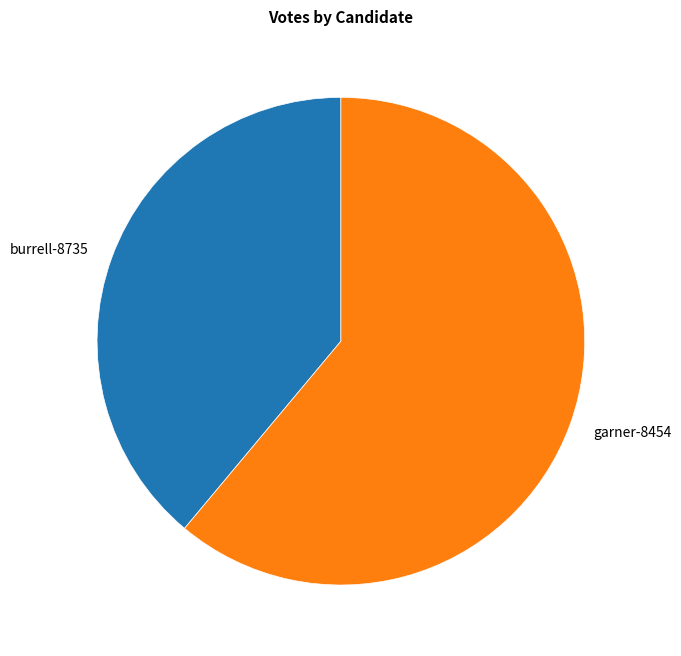

Which category accounts for the majority?

garner-8454